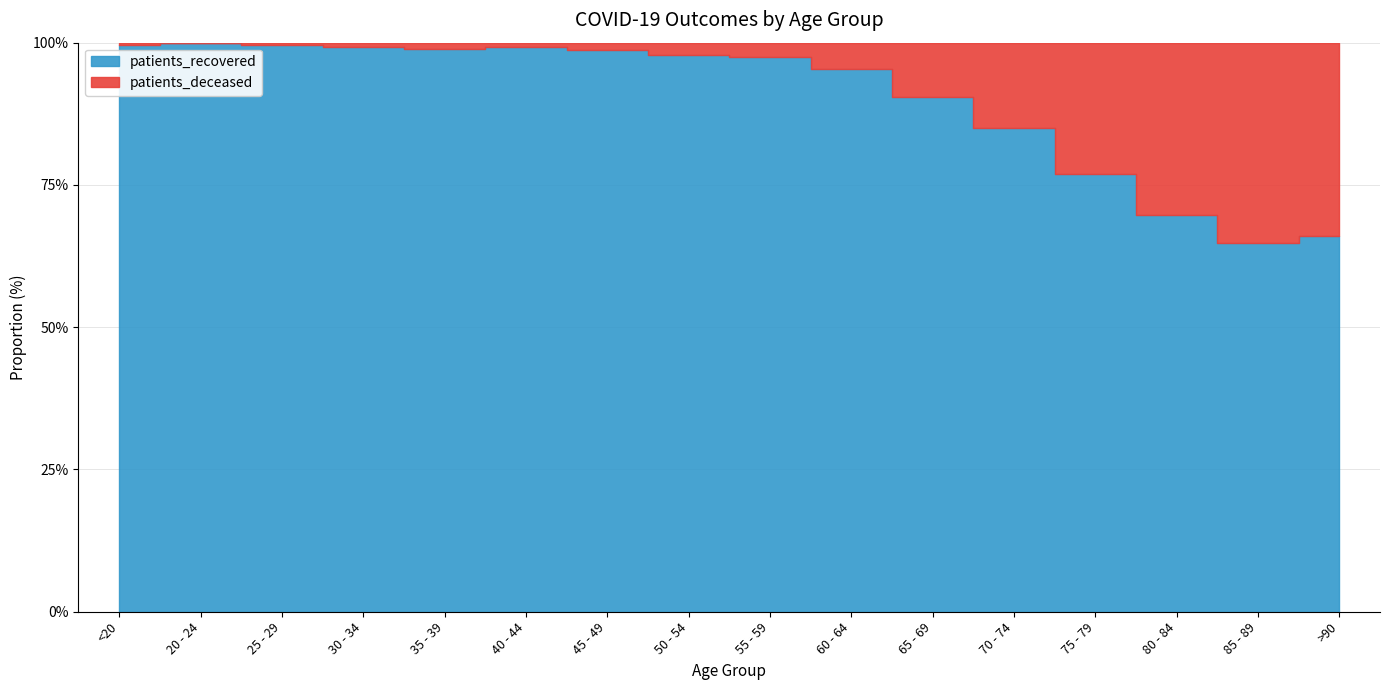

Which series has the largest total across all categories?

patients_recovered